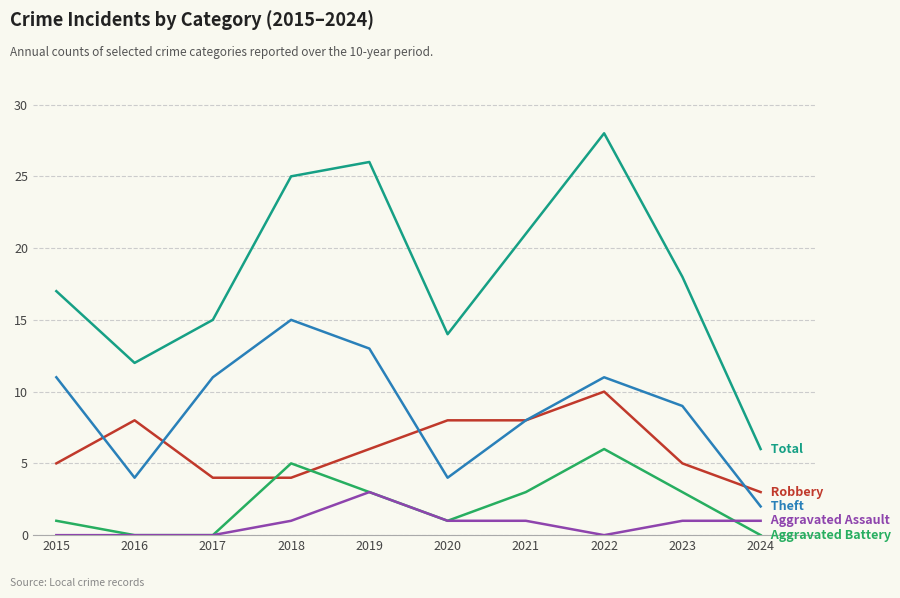

At which category does the chart reach its peak across all series?

2022